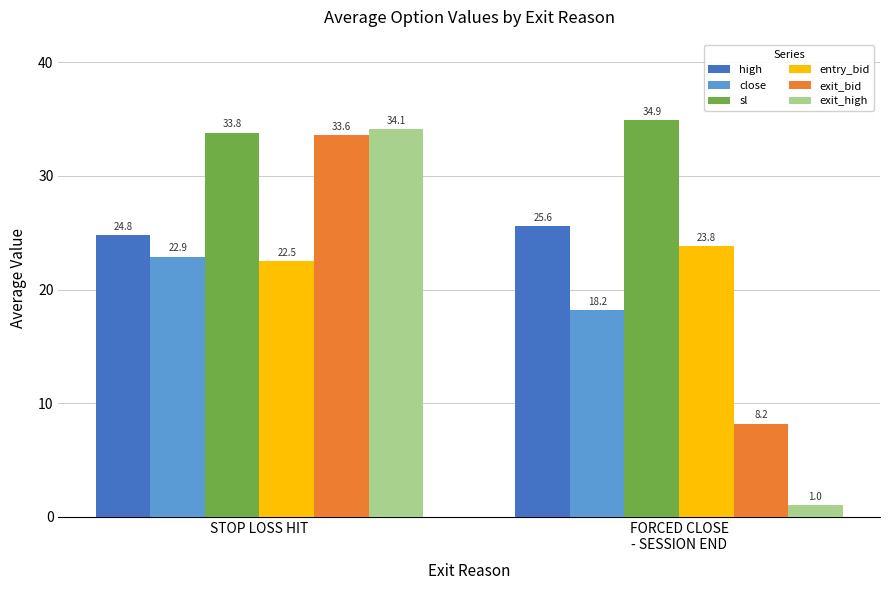

Count the number of categories in the chart.

2